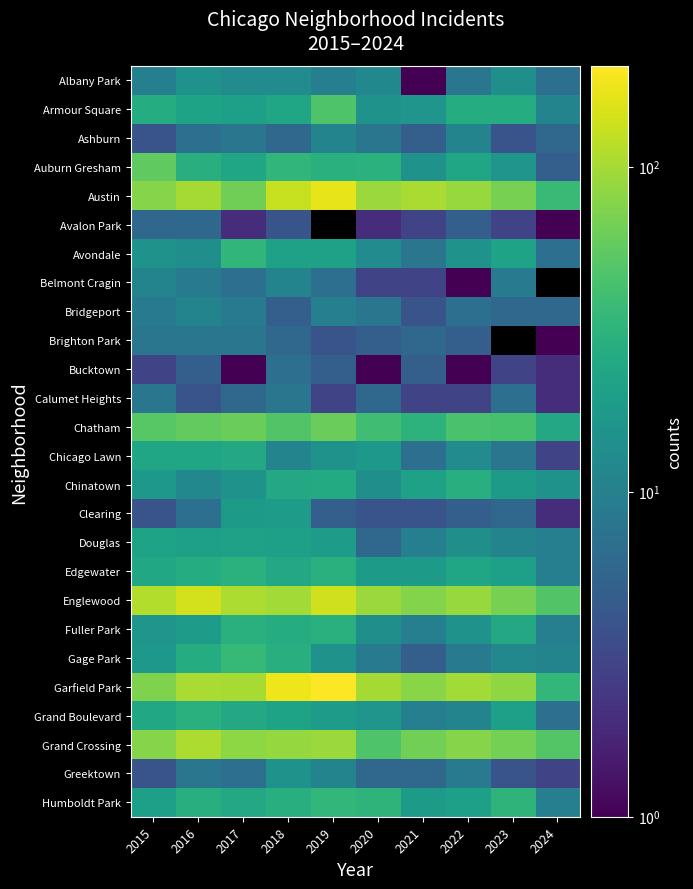

How many series are shown in this chart?

26